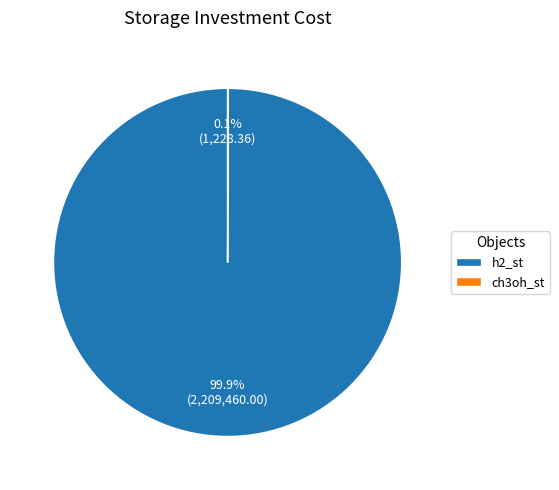

What is the majority slice?

h2_st